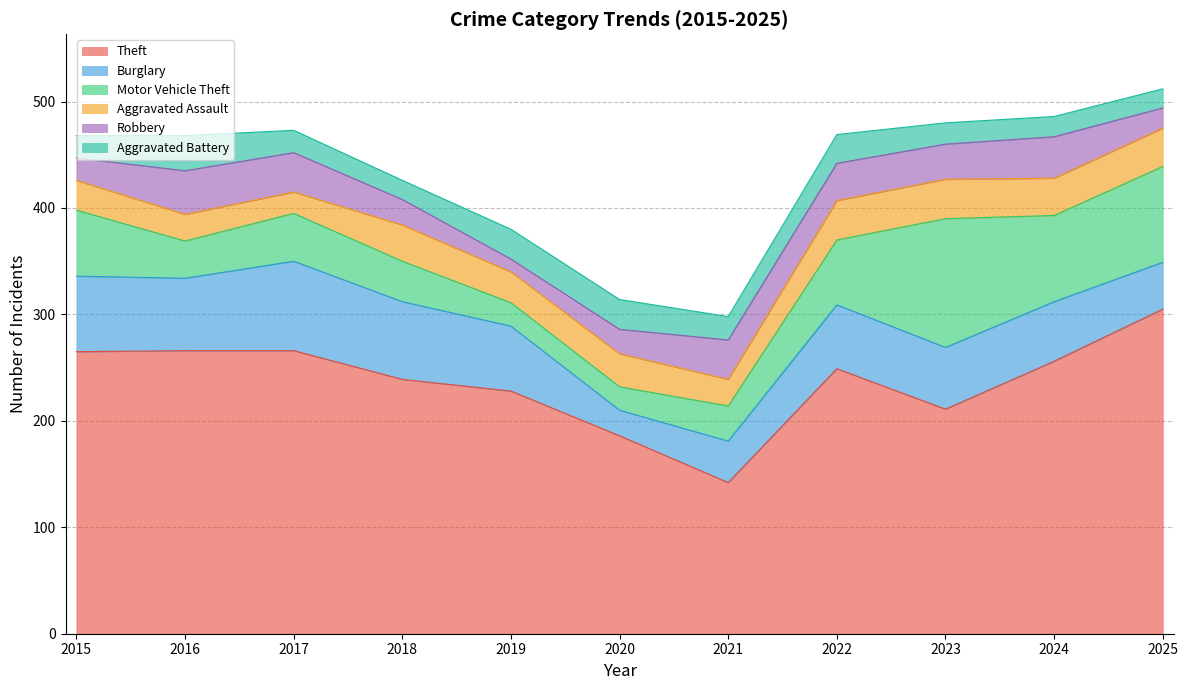

Reading right to left, what are all the values shown in this chart?

Theft: 305	256	211	249	142	186	228	239	266	266	265
Burglary: 44	56	58	60	39	24	61	73	84	68	71
Motor Vehicle Theft: 90	81	121	61	33	22	22	38	45	35	62
Aggravated Assault: 36	35	37	37	25	31	29	34	20	25	28
Robbery: 19	39	33	35	37	23	12	24	37	41	21
Aggravated Battery: 18	19	20	27	22	28	28	18	21	33	21